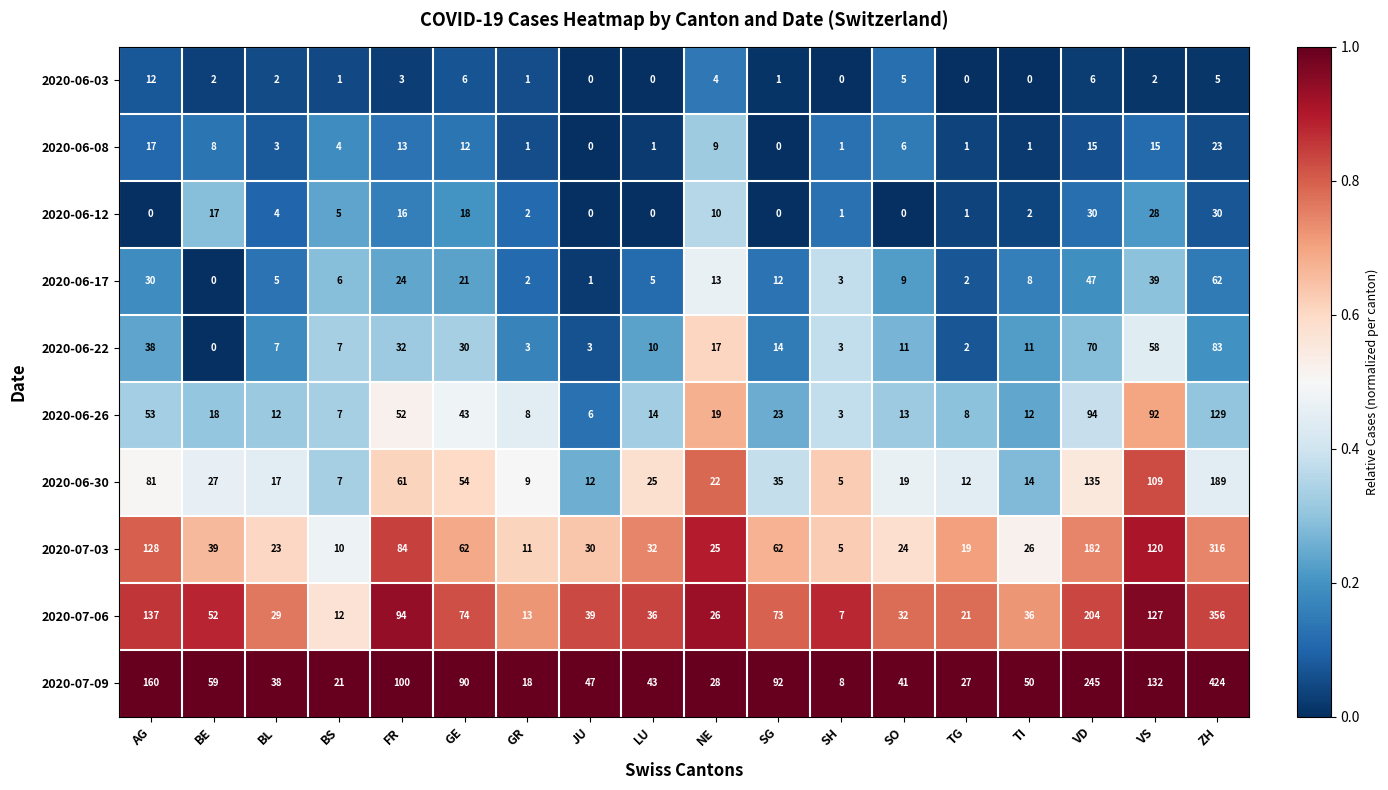

Which series changed the most between SG and VS?

2020-06-30